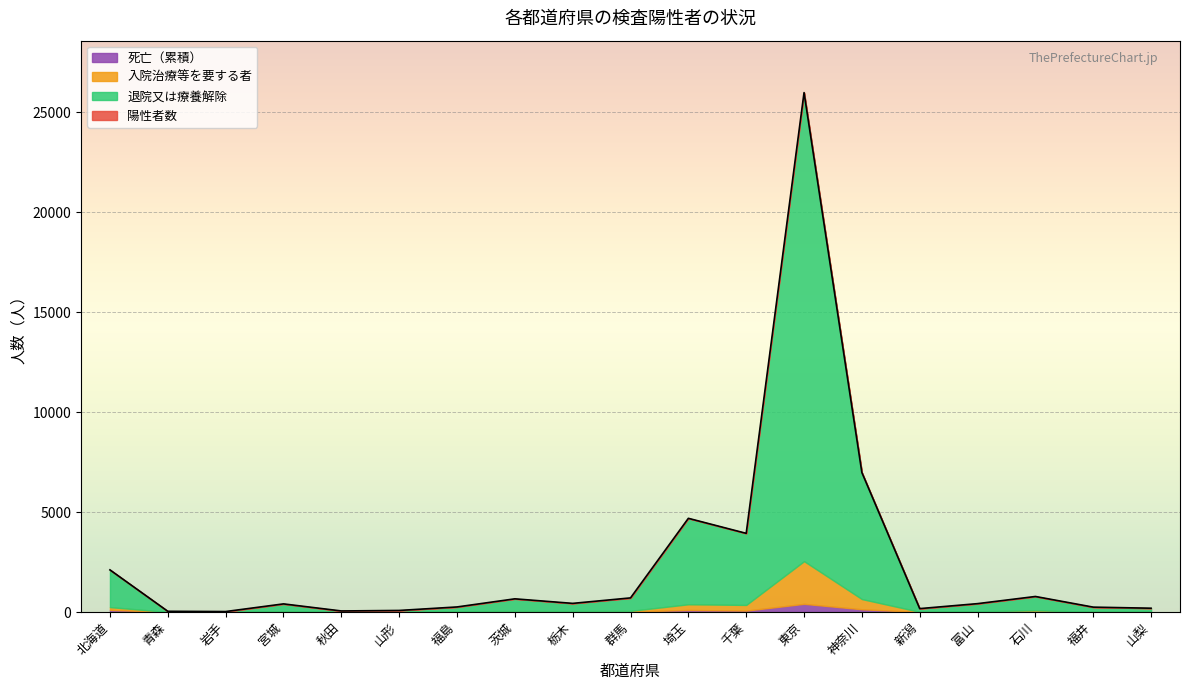

True or false: 死亡（累積） and 退院又は療養解除 cross at least once.

False